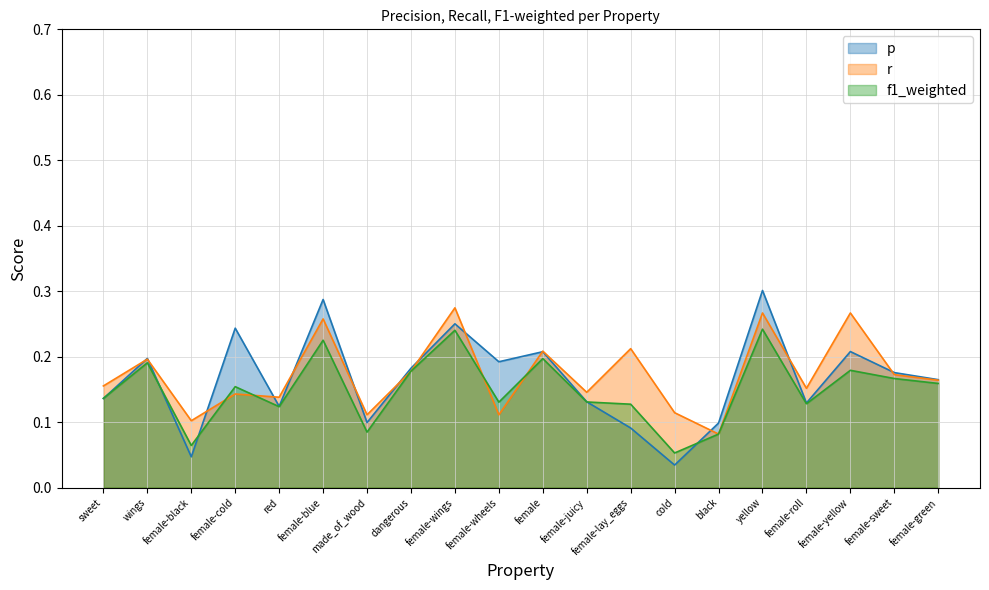

What is the difference between the maximum and minimum values in the f1_weighted series?

0.2